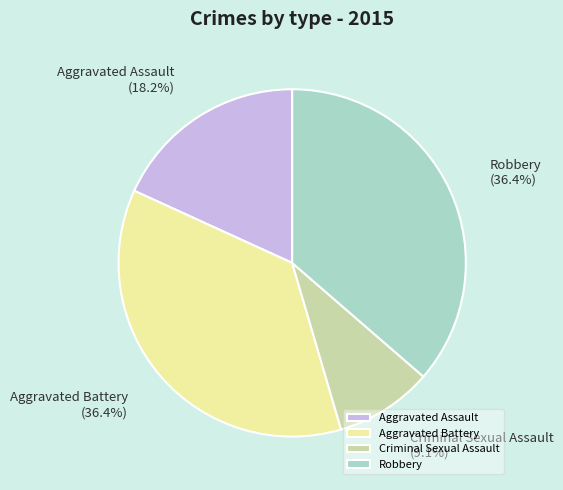

What is the smallest slice in the pie chart?

Criminal Sexual Assault